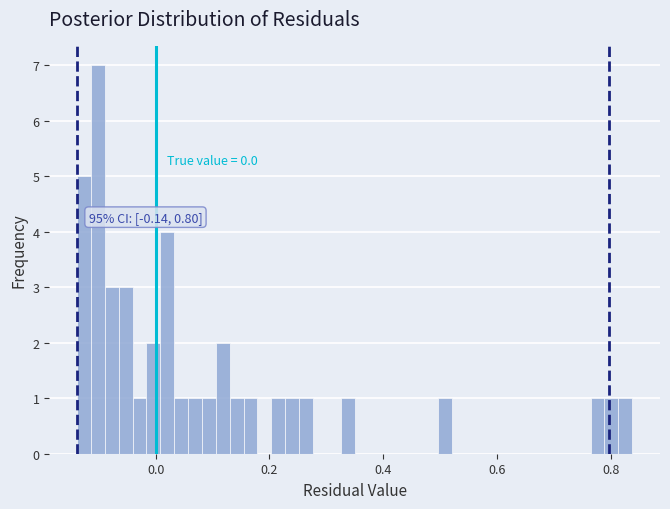

Around what value on the x-axis is the tallest bar? Give the approximate position of its centre, as read against the axis.

-0.10